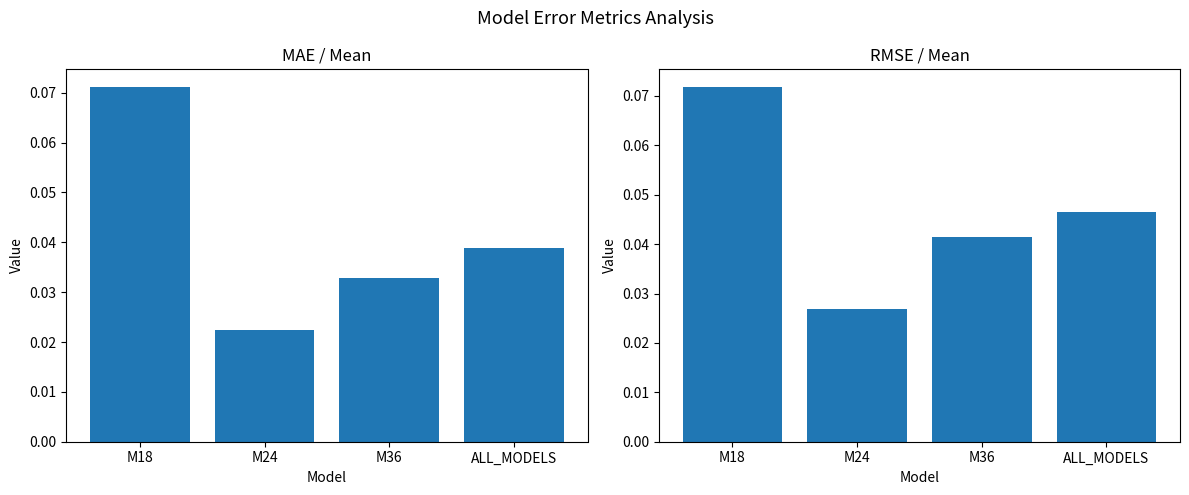

Reading left to right, transcribe all the data shown in this chart.

MAE / Mean: 0.1	0.0	0.0	0.0
RMSE / Mean: 0.1	0.0	0.0	0.0